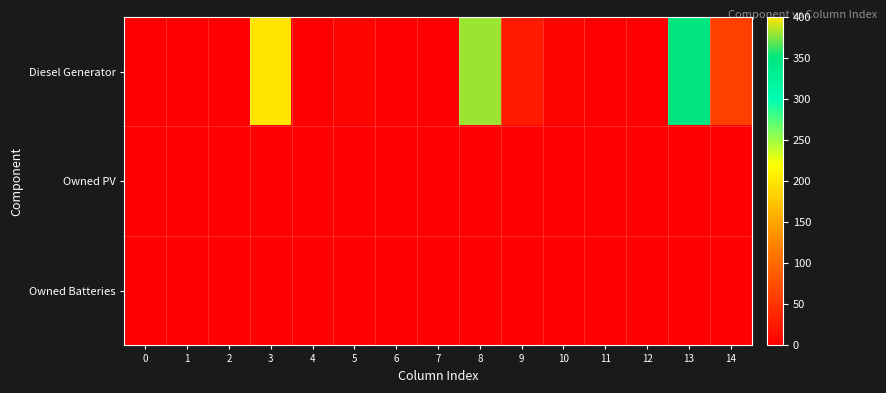

Reading left to right, what are all the values shown in this chart?

Diesel Generator: 0=0	1=0	2=0	3=400	4=0	5=5	6=0	7=0	8=380	9=26	10=5	11=0	12=0	13=350	14=60
Owned PV: 0=0	1=0	2=0	3=0	4=0	5=0	6=0	7=0	8=0	9=0	10=0	11=0	12=0	13=0	14=0
Owned Batteries: 0=0	1=0	2=0	3=0	4=0	5=0	6=0	7=0	8=0	9=0	10=0	11=0	12=0	13=0	14=0